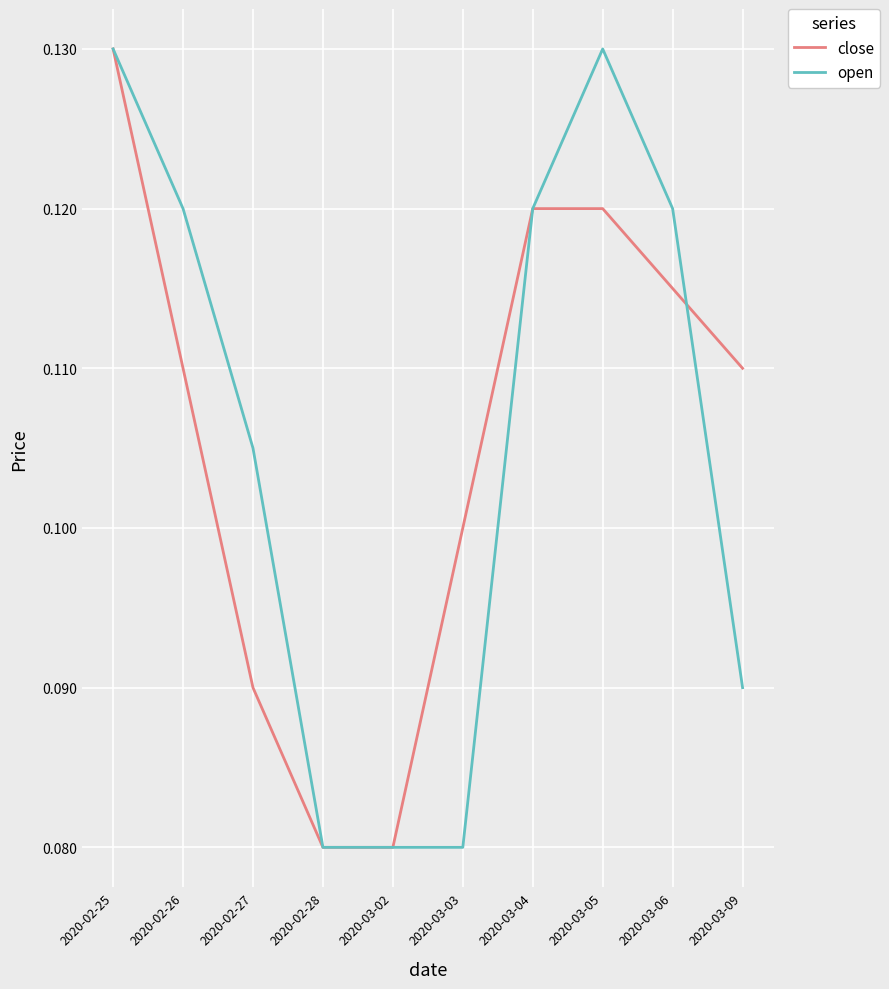

At which label does close reach its peak?

2020-02-25